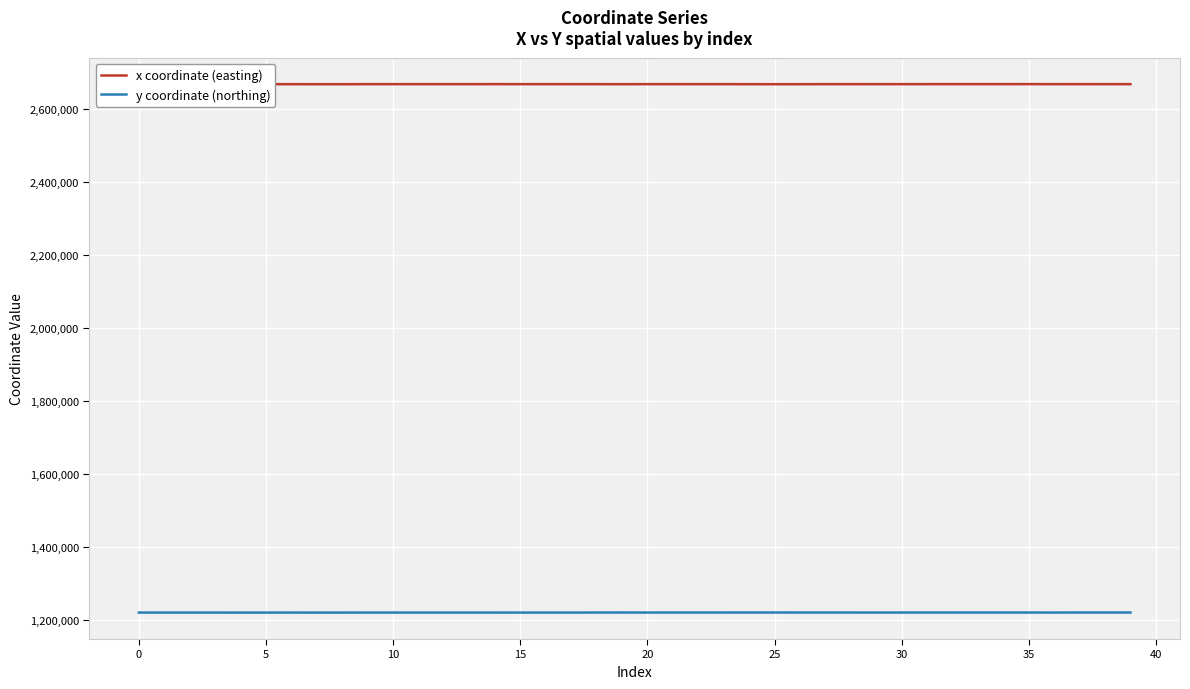

How many categories are shown in the chart?

40